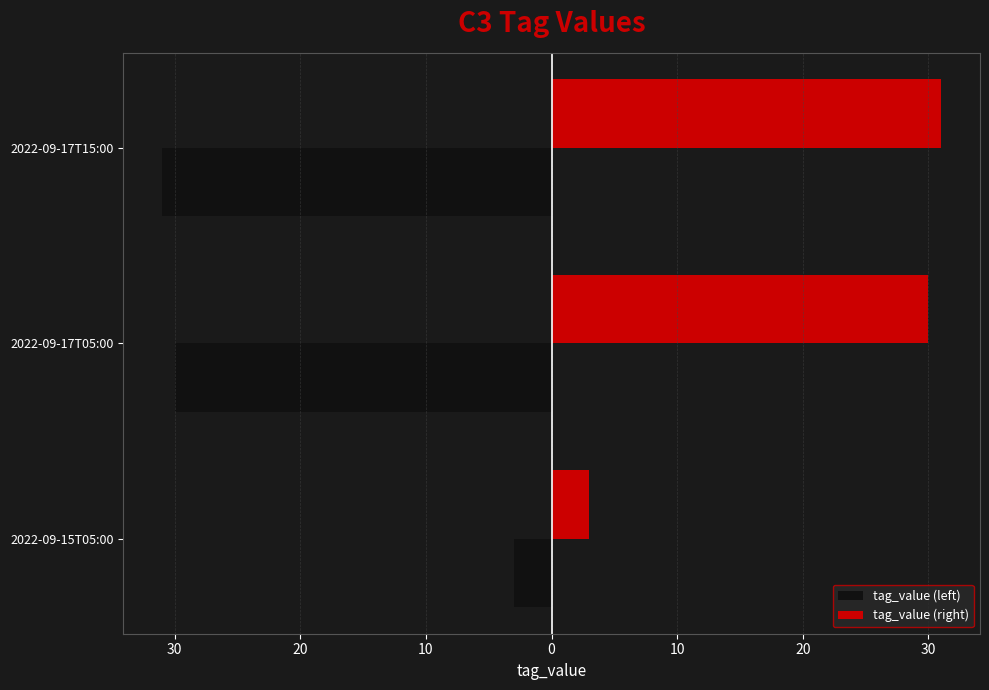

What are all the series names shown in the legend?

tag_value (left), tag_value (right)